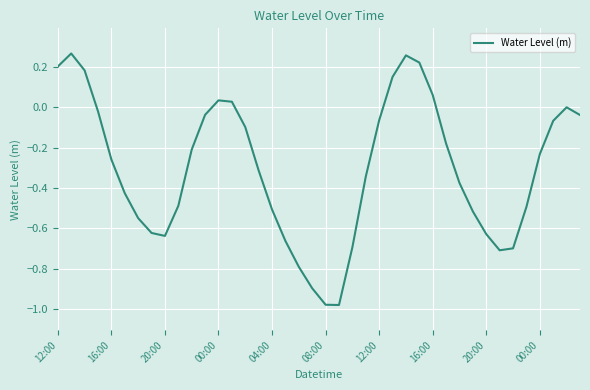

Does the chart display data point markers on the line(s)?

No